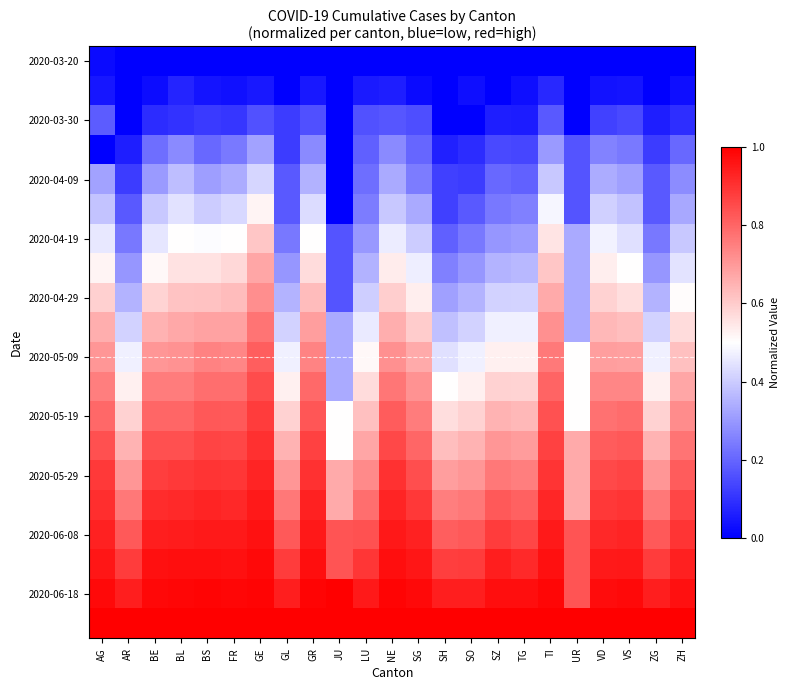

What is the difference between the highest and lowest values at BE?

1.0